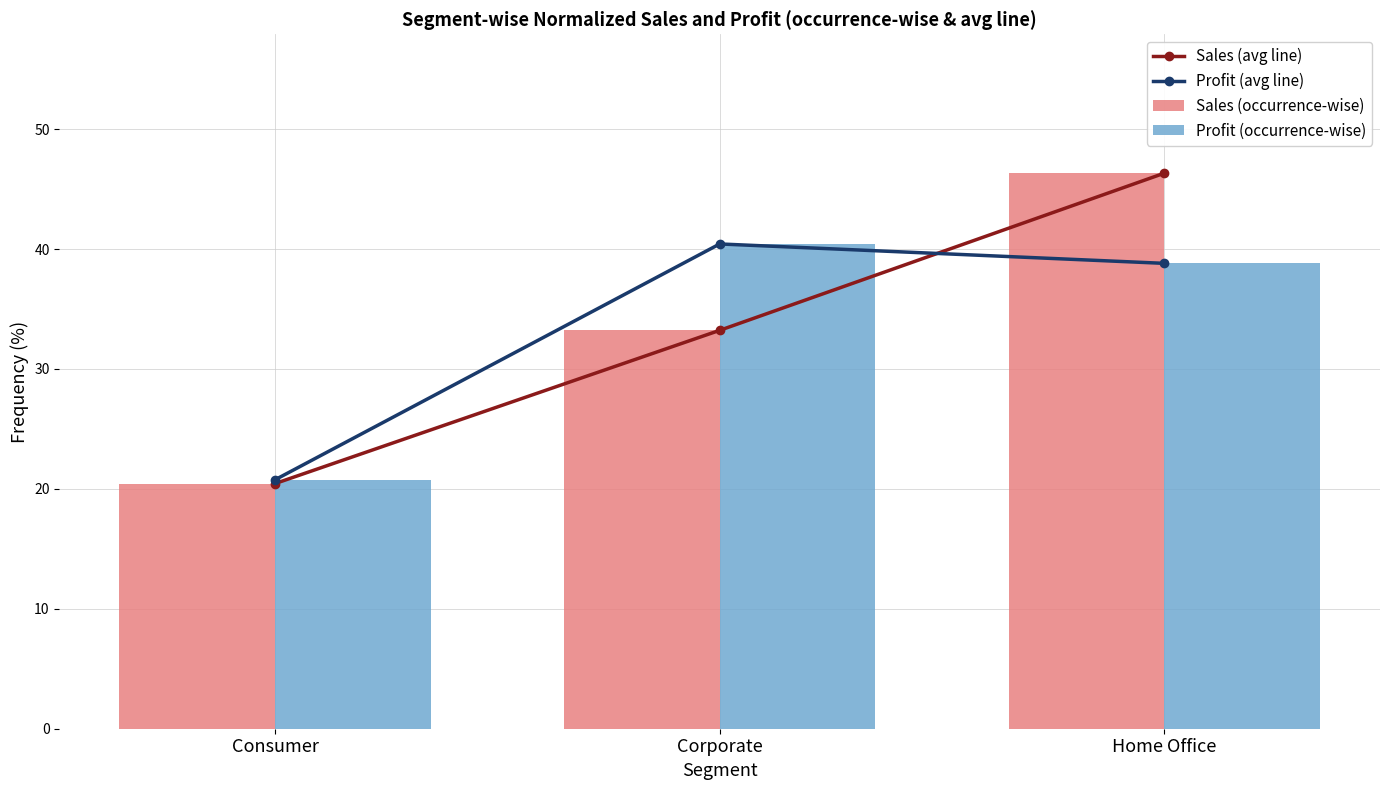

Does the chart contain stacked bars?

No